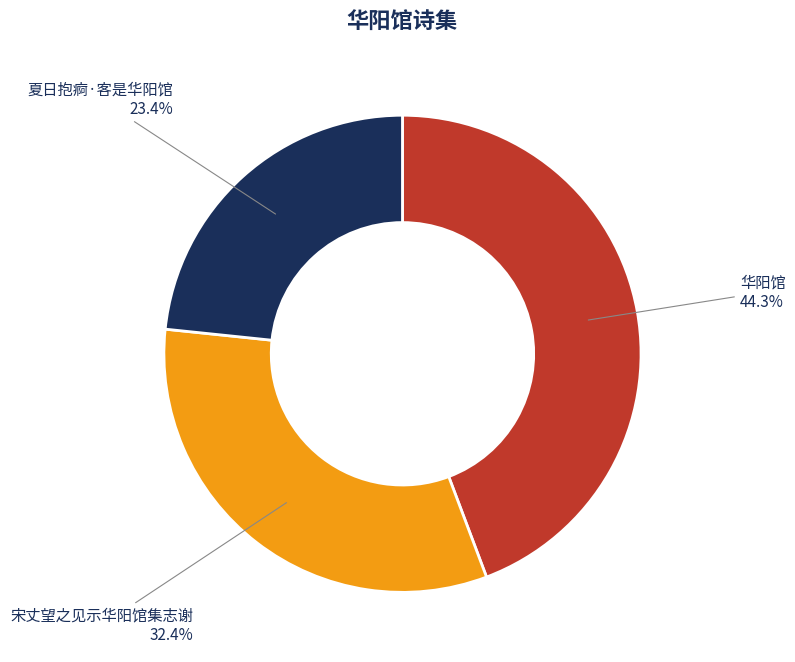

To the nearest percent, what percentage of the pie is 夏日抱痾·客是华阳馆?

23%